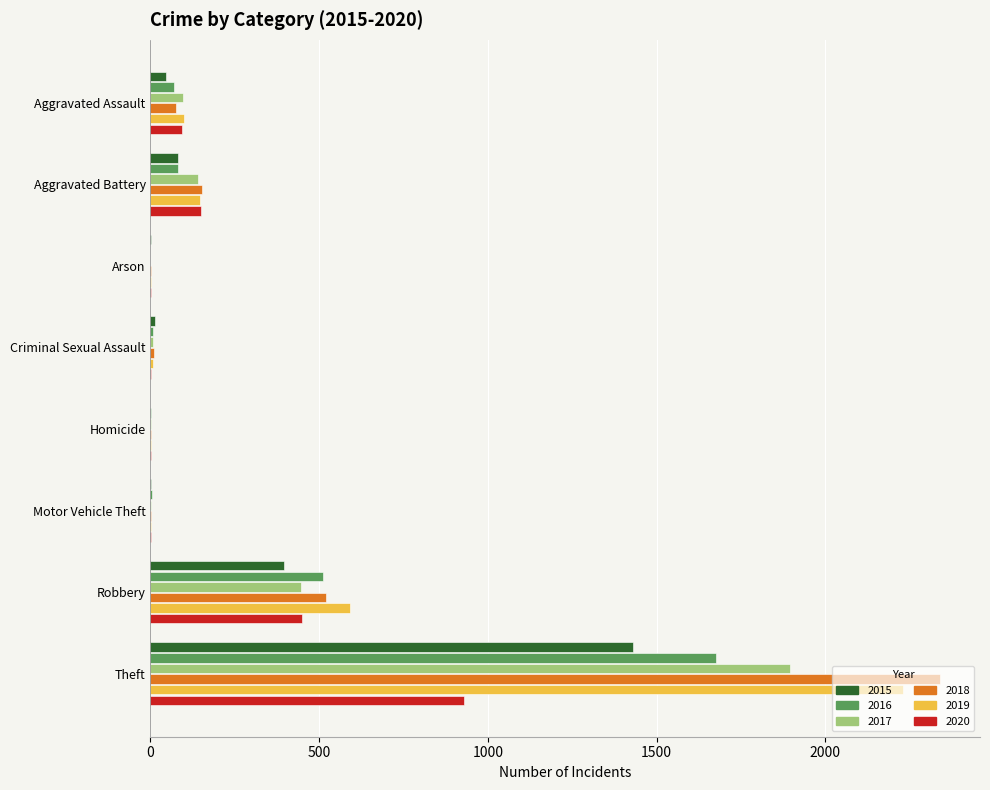

How many data points does each series have?

8